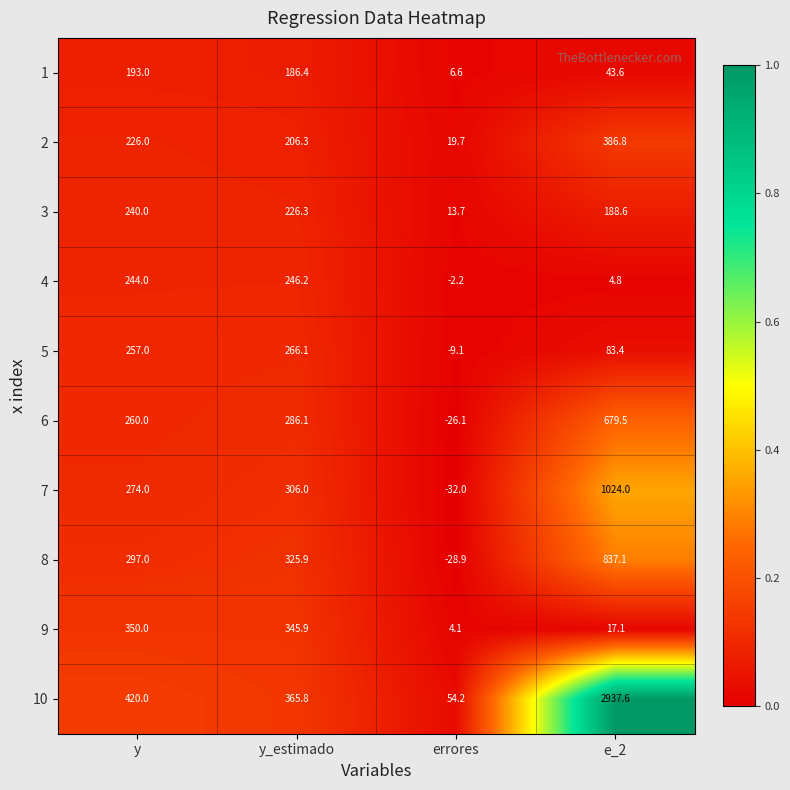

Between y_estimado and errores, which series saw the biggest shift?

8